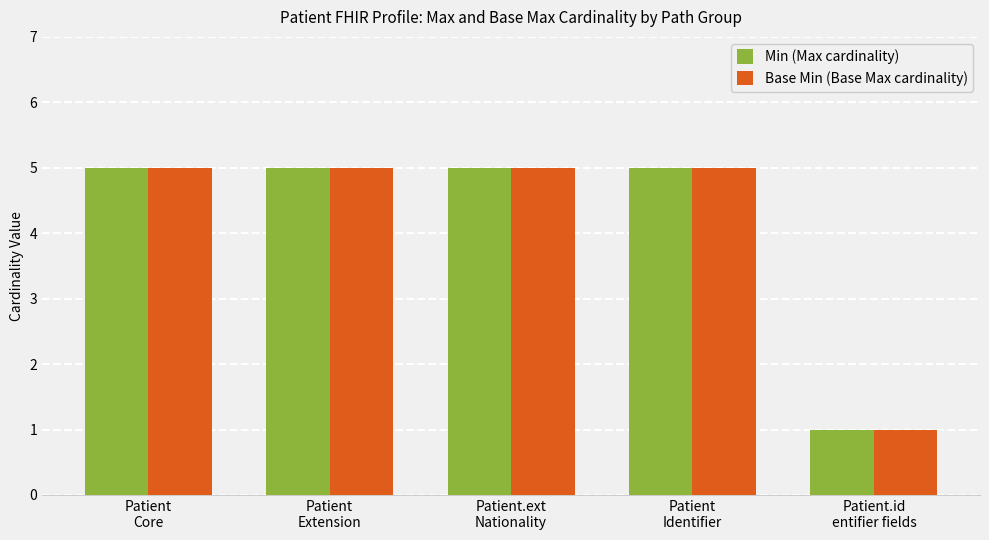

Reading left to right, list all the values displayed in this chart.

Min (Max cardinality): 5	5	5	5	1
Base Min (Base Max cardinality): 5	5	5	5	1